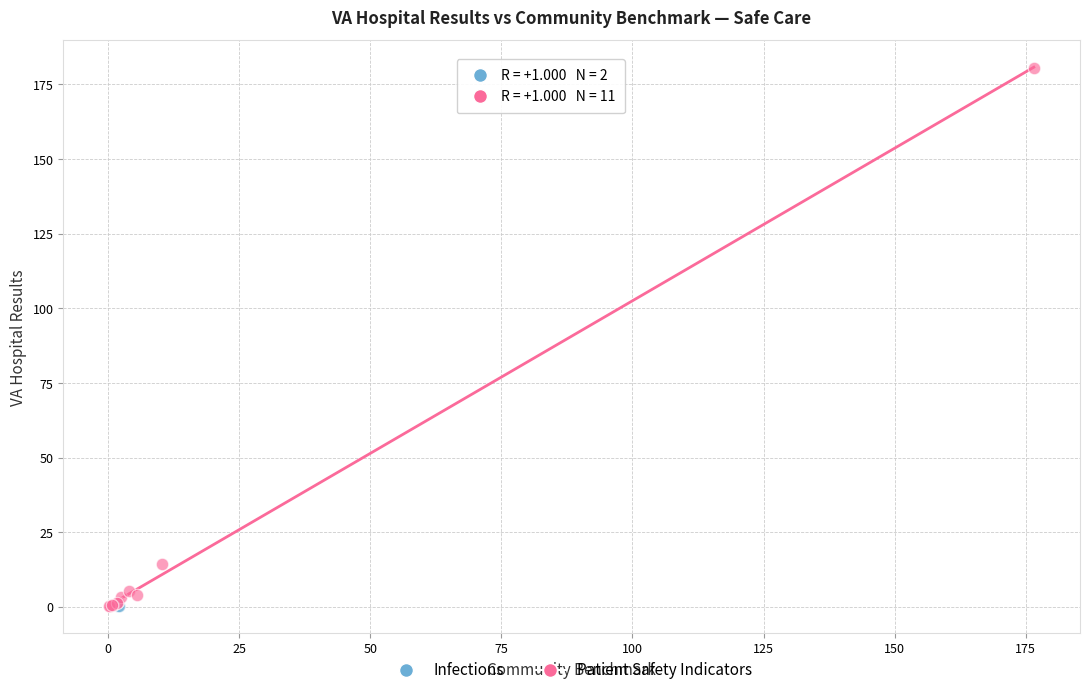

What are all the series names shown in the legend?

Infections, Patient Safety Indicators